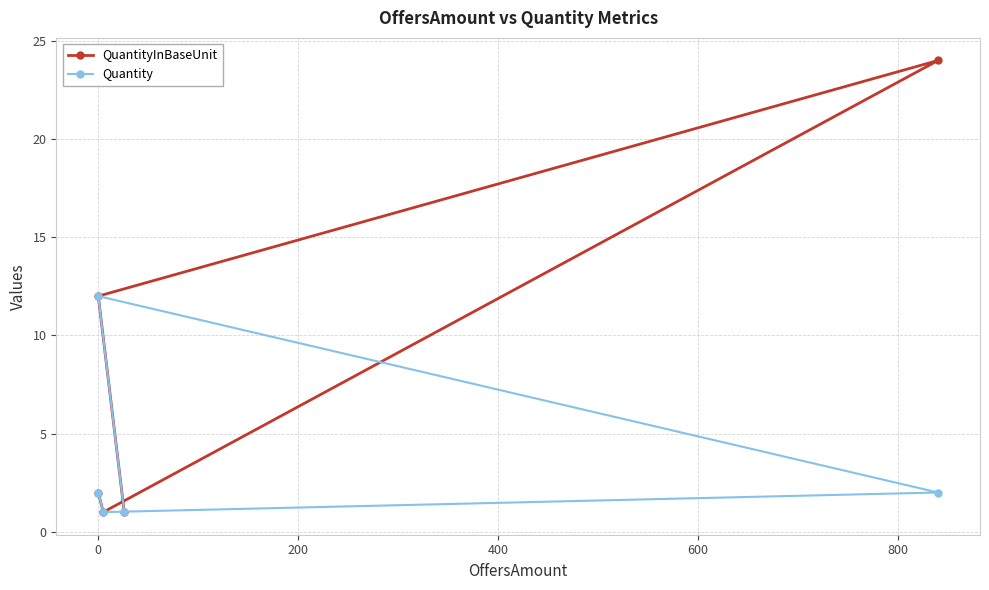

The value of Quantity at −200 is 1. True or false?

False